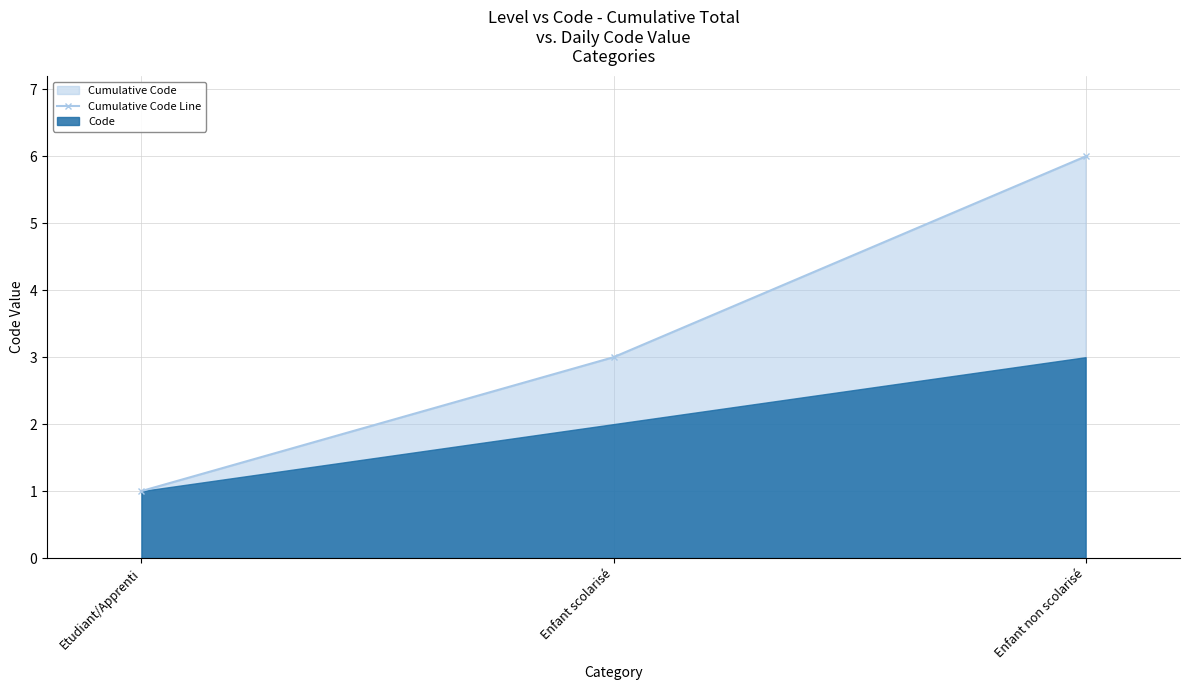

Rank the categories by value from highest to lowest.

Enfant non scolarisé, Enfant scolarisé, Etudiant/Apprenti